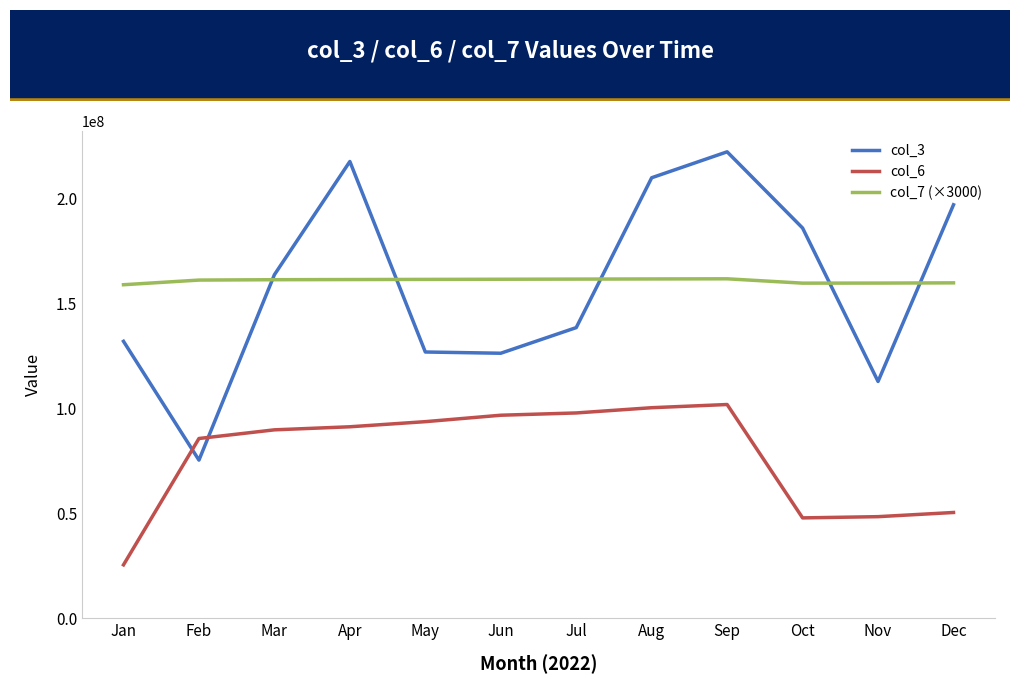

Read the col_3 value at Jun, to the nearest 100.

126322300